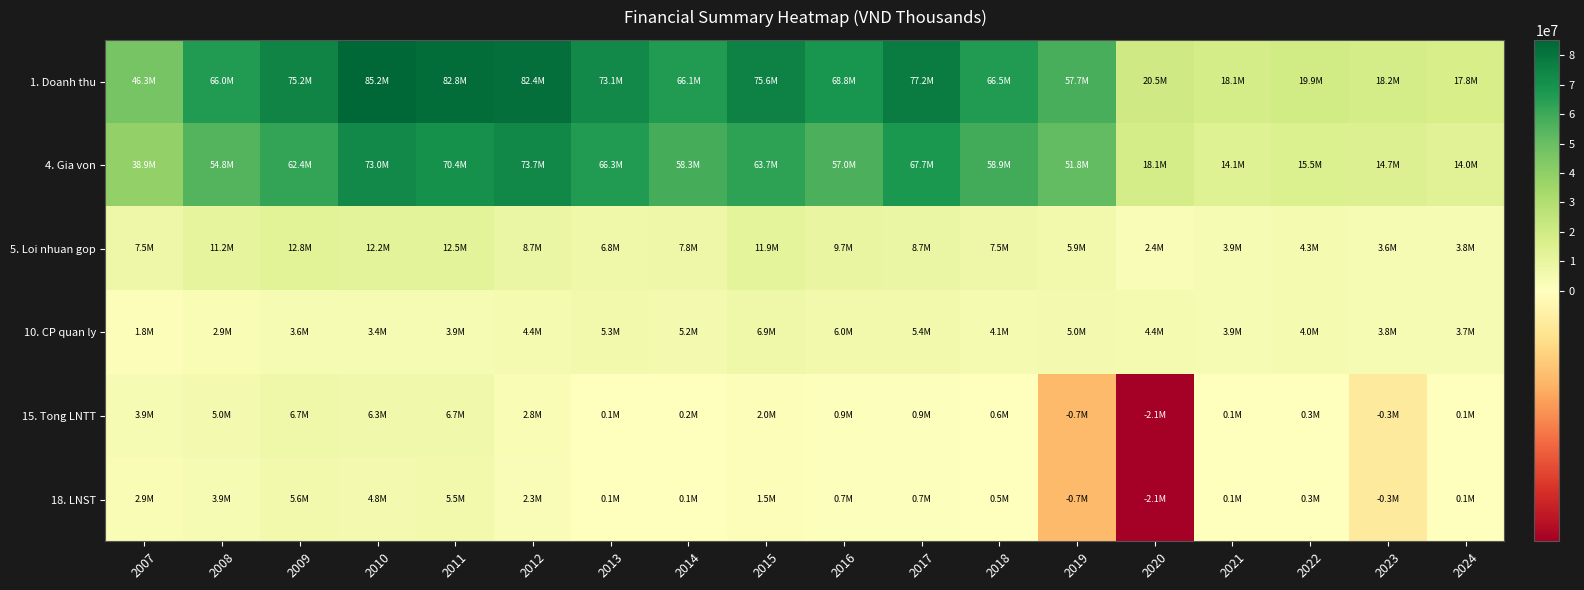

Reading left to right, transcribe all the data shown in this chart.

1. Doanh thu: 2007=46316486	2008=65995041	2009=75218556	2010=85230301	2011=82847371	2012=82400545	2013=73106253	2014=66117057	2015=75616343	2016=68783913	2017=77249436	2018=66468811	2019=57683711	2020=20497552	2021=18083572	2022=19851530	2023=18240566	2024=17804148
4. Gia von: 2007=38862608	2008=54795122	2009=62448083	2010=73039181	2011=70352695	2012=73699422	2013=66273892	2014=58327353	2015=63709594	2016=57033419	2017=67671913	2018=58948501	2019=51751158	2020=18110959	2021=14137674	2022=15519037	2023=14687823	2024=13971562
5. Loi nhuan gop: 2007=7453878	2008=11199919	2009=12770473	2010=12191121	2011=12494676	2012=8701123	2013=6832361	2014=7789705	2015=11906748	2016=9729345	2017=8735225	2018=7520310	2019=5932553	2020=2386593	2021=3945898	2022=4332493	2023=3552743	2024=3832586
10. CP quan ly: 2007=1818395	2008=2904370	2009=3646945	2010=3415590	2011=3893846	2012=4387336	2013=5337379	2014=5234568	2015=6852664	2016=5956893	2017=5422899	2018=4079744	2019=5025208	2020=4355188	2021=3864150	2022=4003157	2023=3845227	2024=3739388
15. Tong LNTT: 2007=3852137	2008=4998965	2009=6742108	2010=6264463	2011=6653887	2012=2829356	2013=117405	2014=212100	2015=1981051	2016=892413	2017=908253	2018=626521	2019=-709931	2020=-2062714	2021=112480	2022=346834	2023=-259185	2024=101870
18. LNST: 2007=2857102	2008=3869699	2009=5616543	2010=4768755	2011=5489457	2012=2334219	2013=88054	2014=120547	2015=1513099	2016=713930	2017=706985	2018=473208	2019=-709931	2020=-2062714	2021=112480	2022=346834	2023=-259185	2024=101870